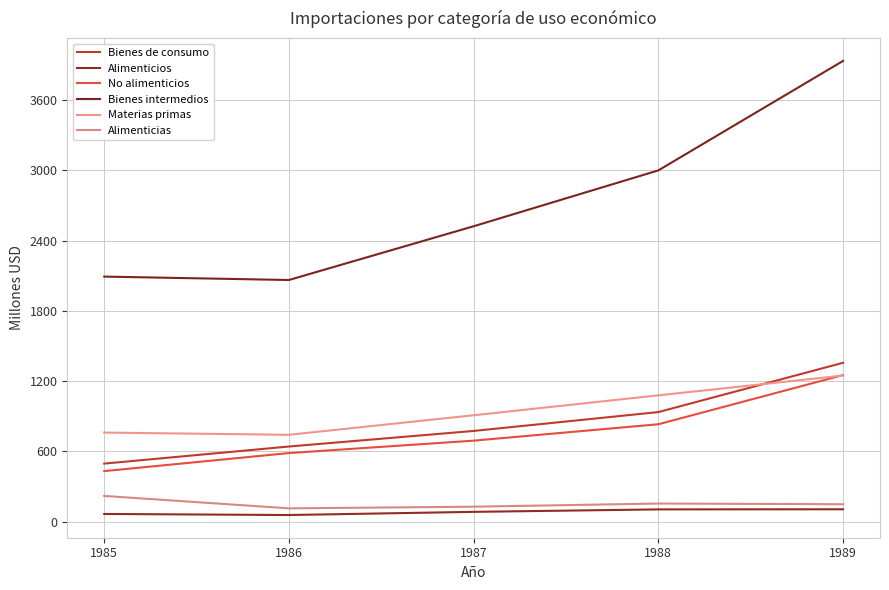

Which category has the lowest value across all series?

1986